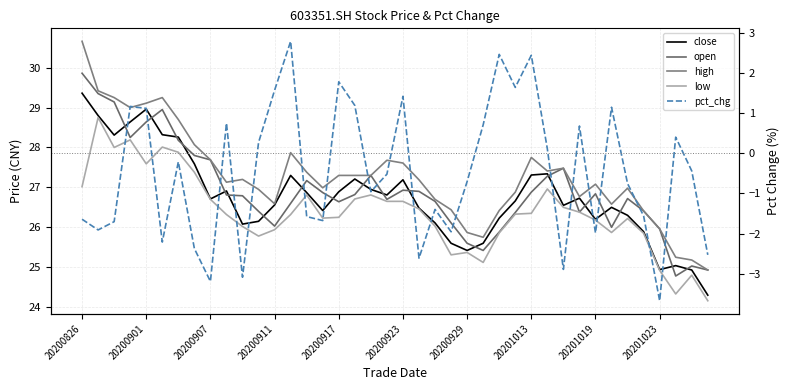

What position from the left is 34?

35